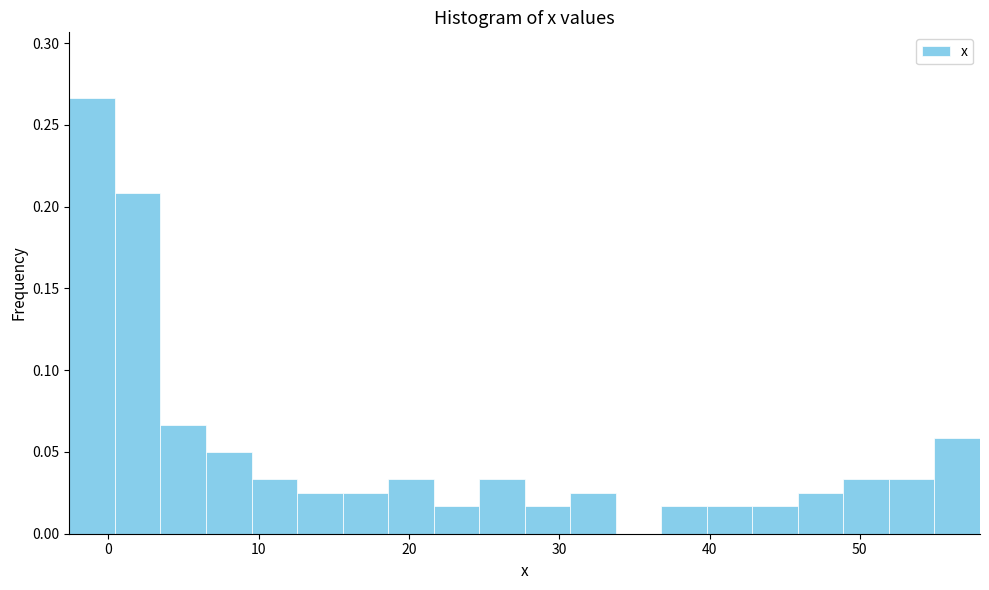

Around what value on the x-axis is the tallest bar? Give the approximate position of its centre, as read against the axis.

-1